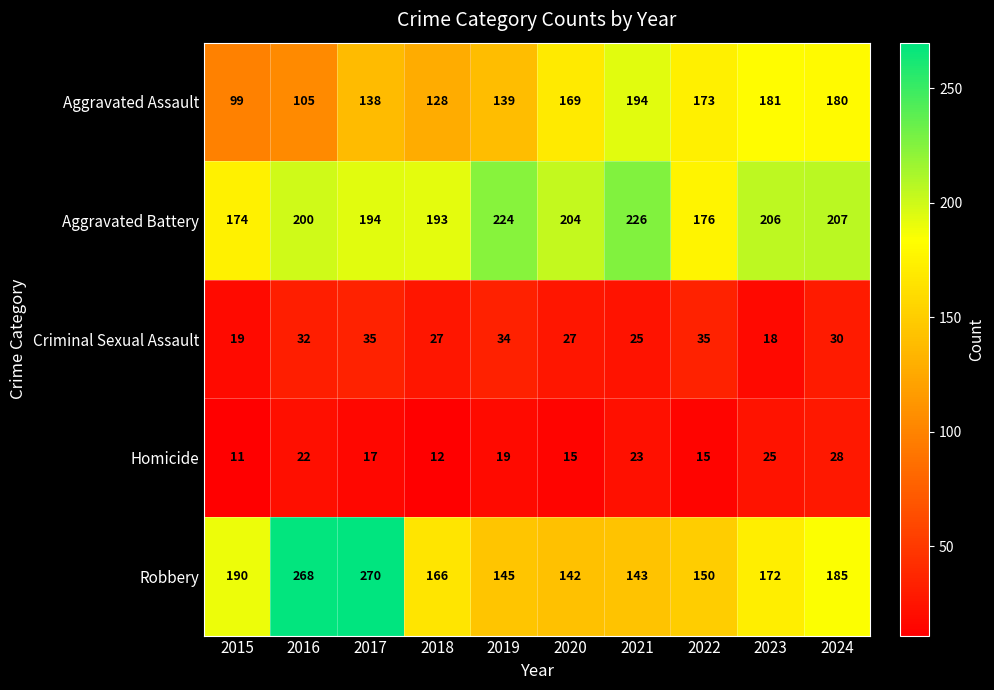

What is the sum of all Robbery values?

1831